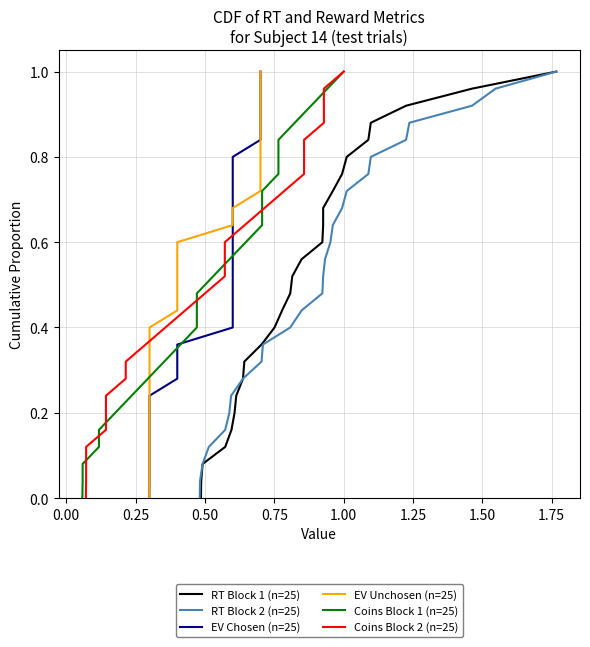

True or false: EV Unchosen (n=25) has a value of 0.4 at 1.50.

False